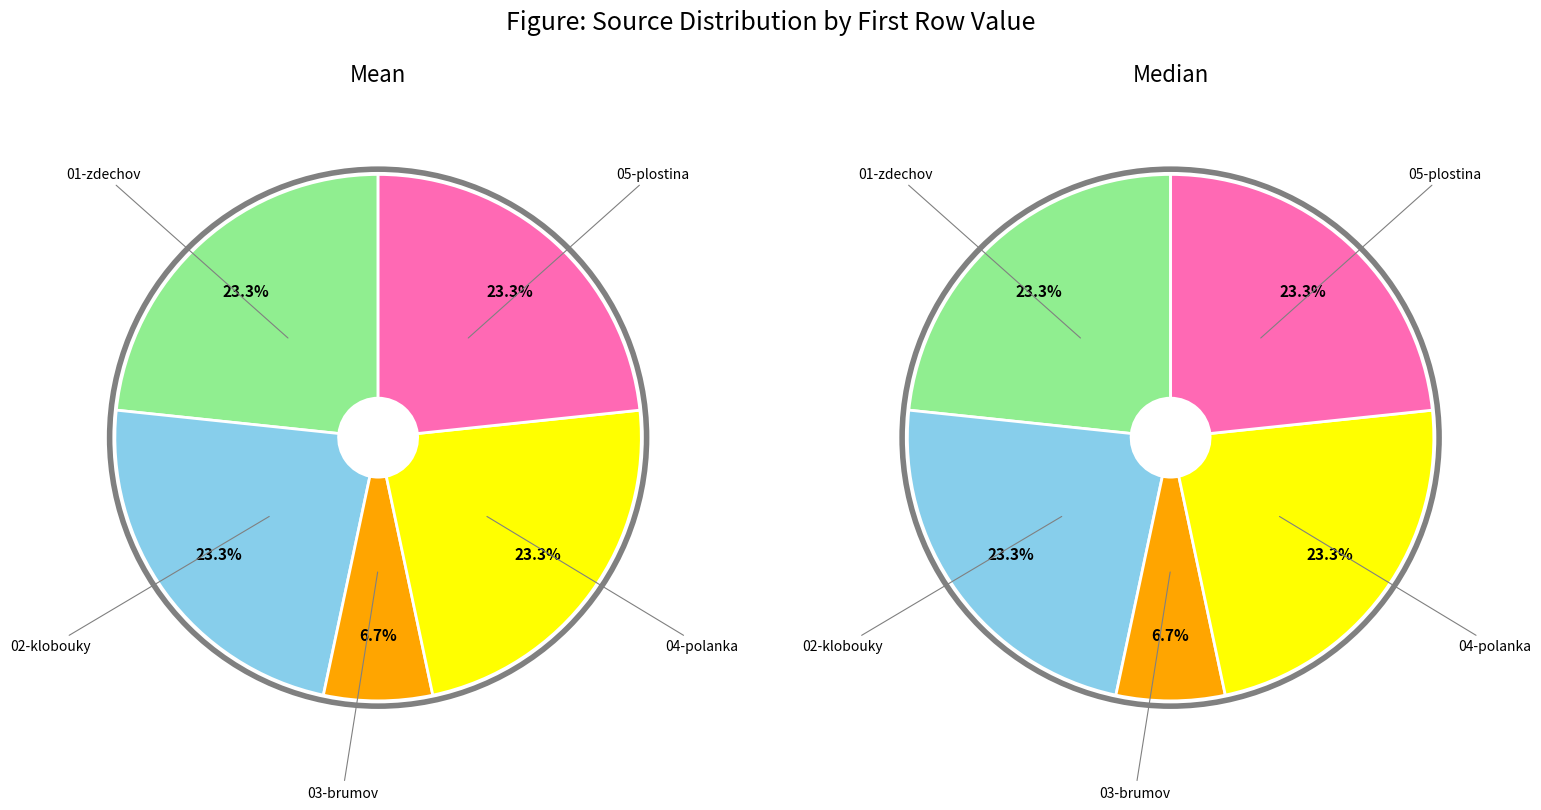

Does 03-brumov account for over 50% of the chart?

No